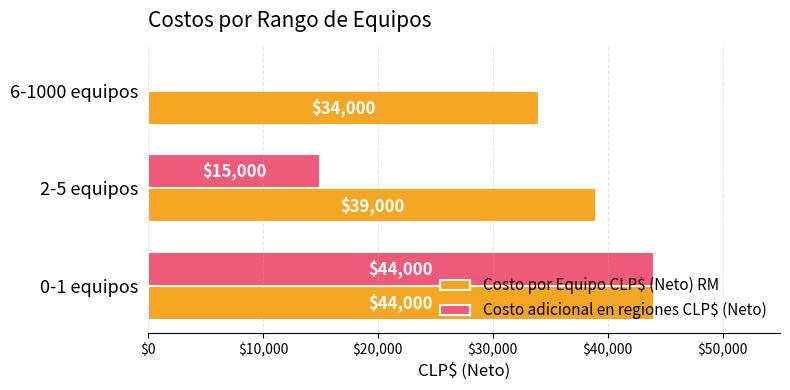

What is the highest value of the Costo adicional en regiones CLP$ (Neto) series?

44000